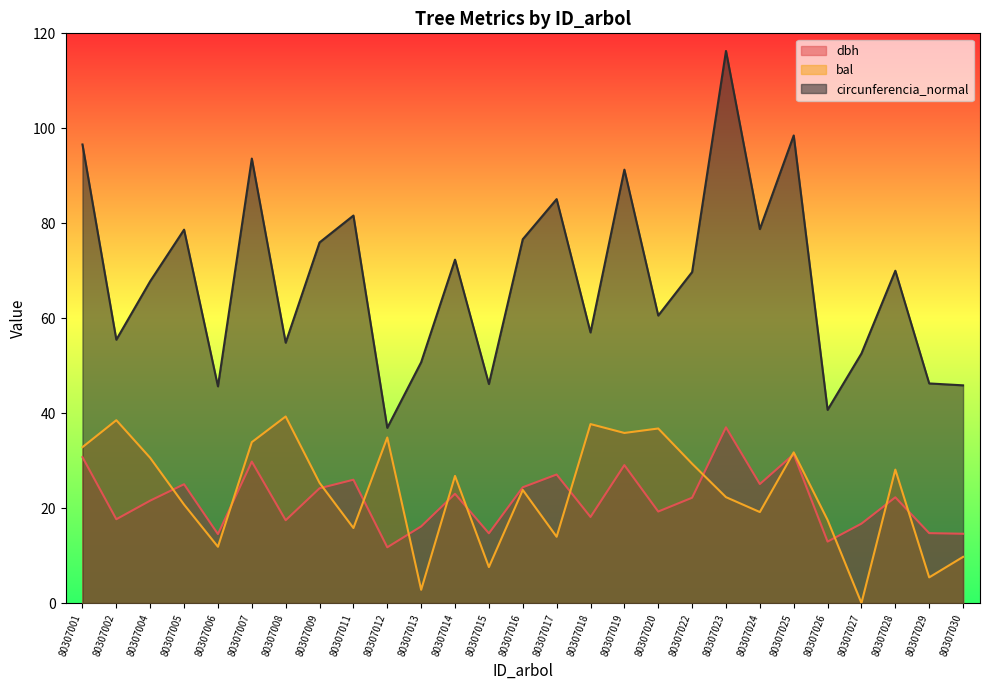

The dbh series shows 52.2 at 80307025. True or false?

False